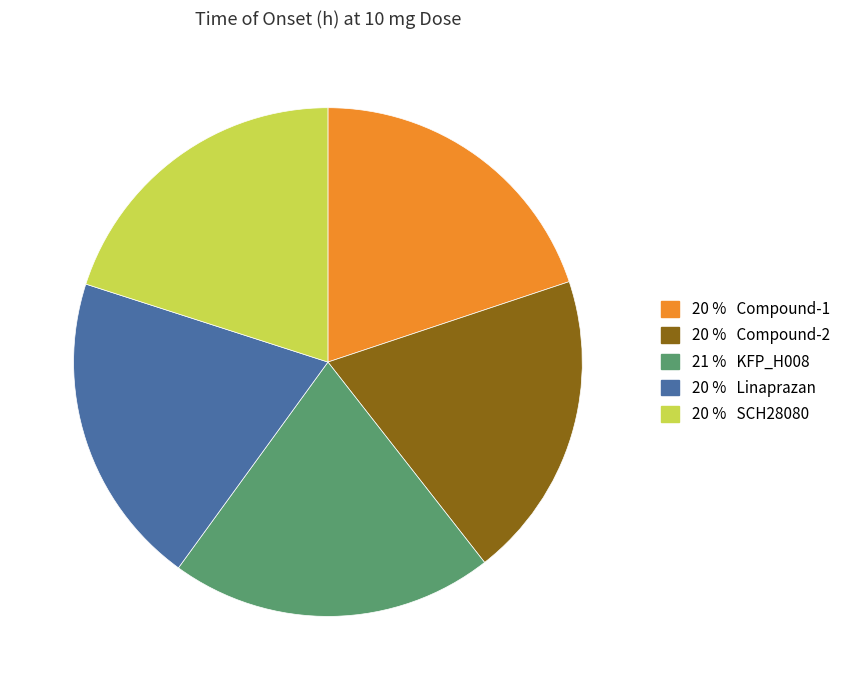

Is there a majority slice in this chart?

No